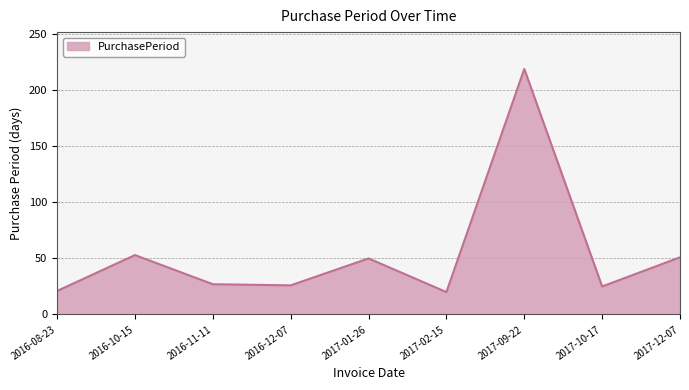

What is the maximum value shown in the chart?

219